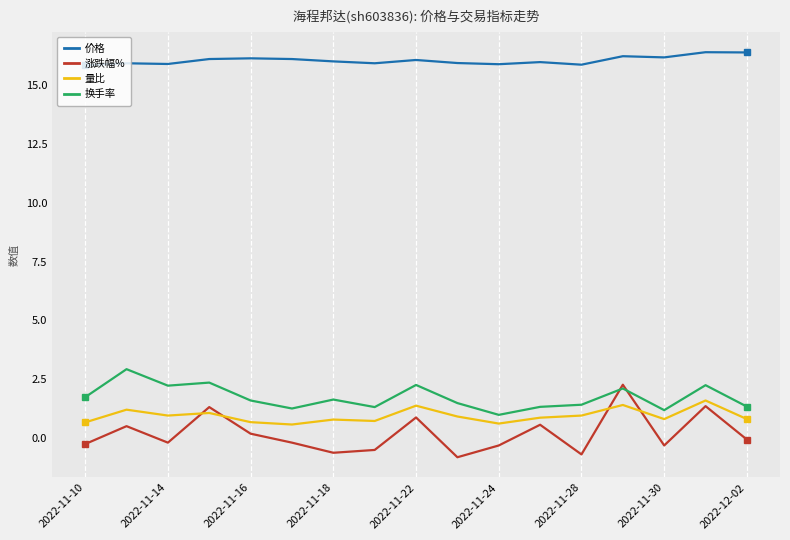

True or false: 量比 and 涨跌幅% cross at least once.

True